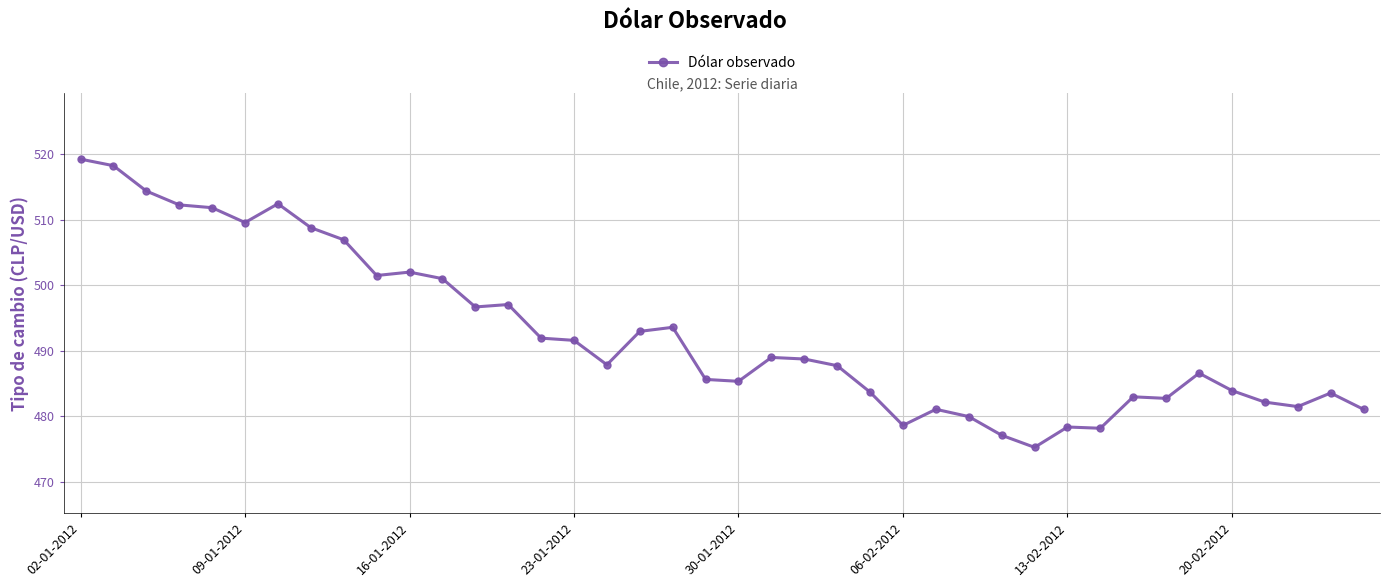

What is the value of the 10th point from the left?

501.5